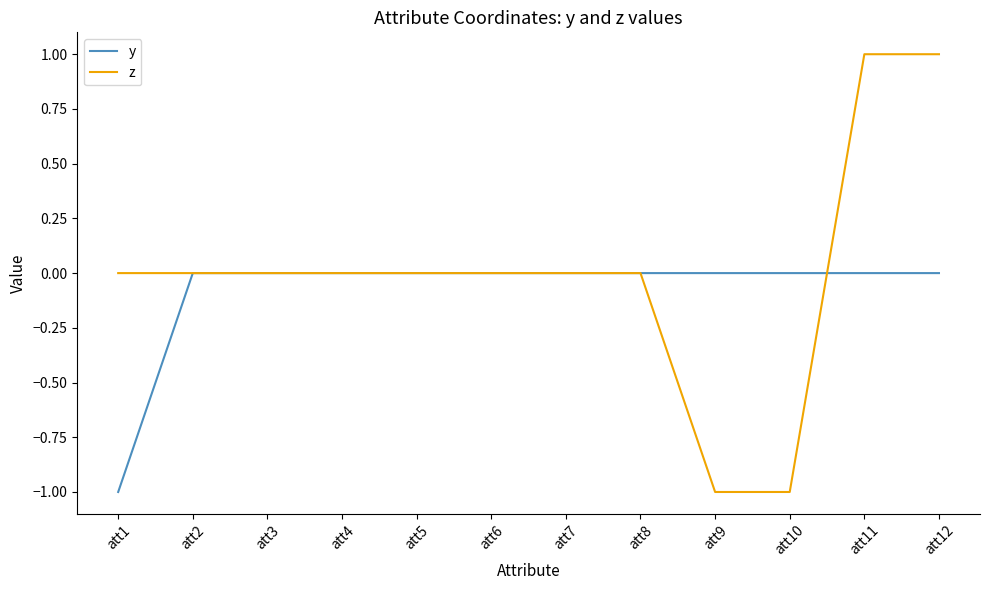

Which series has the largest range (max minus min)?

z